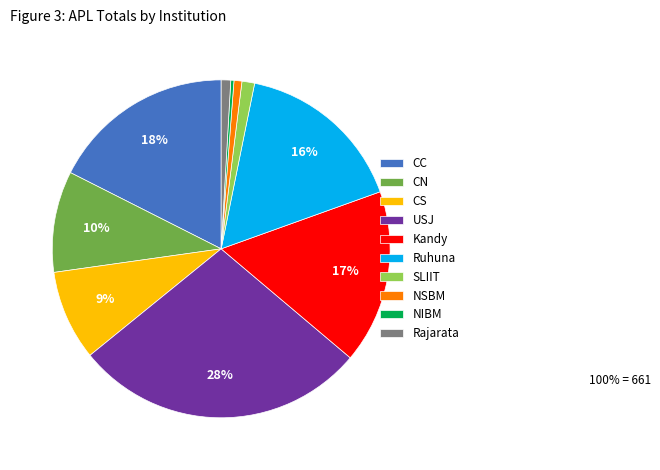

Count the number of slices in the pie.

10